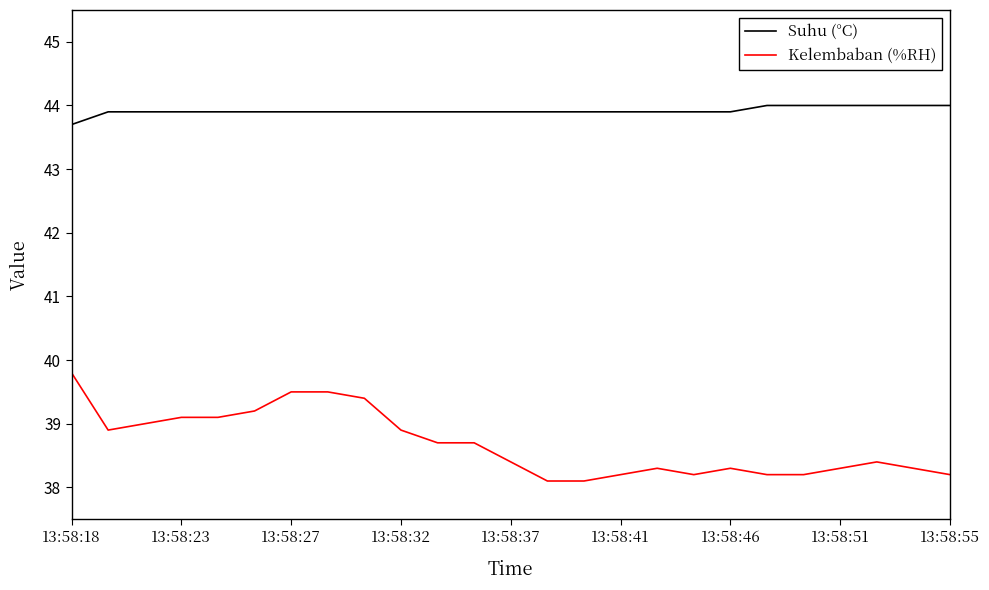

What is the sum of all Suhu (°C) values?

1097.9